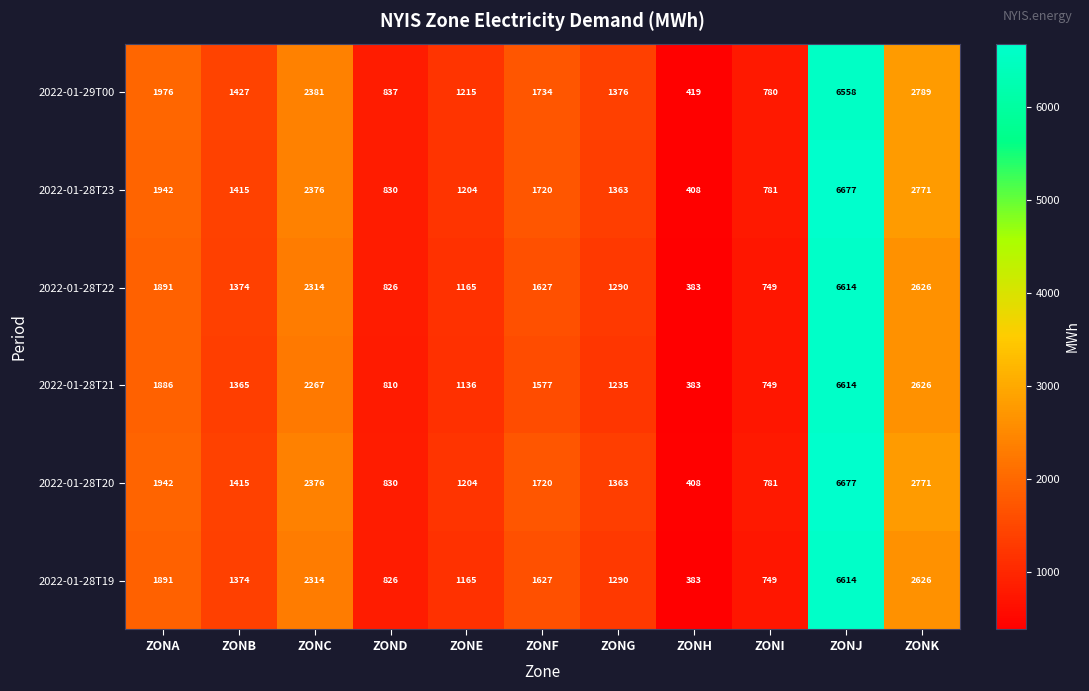

What is the greatest value displayed?

6677